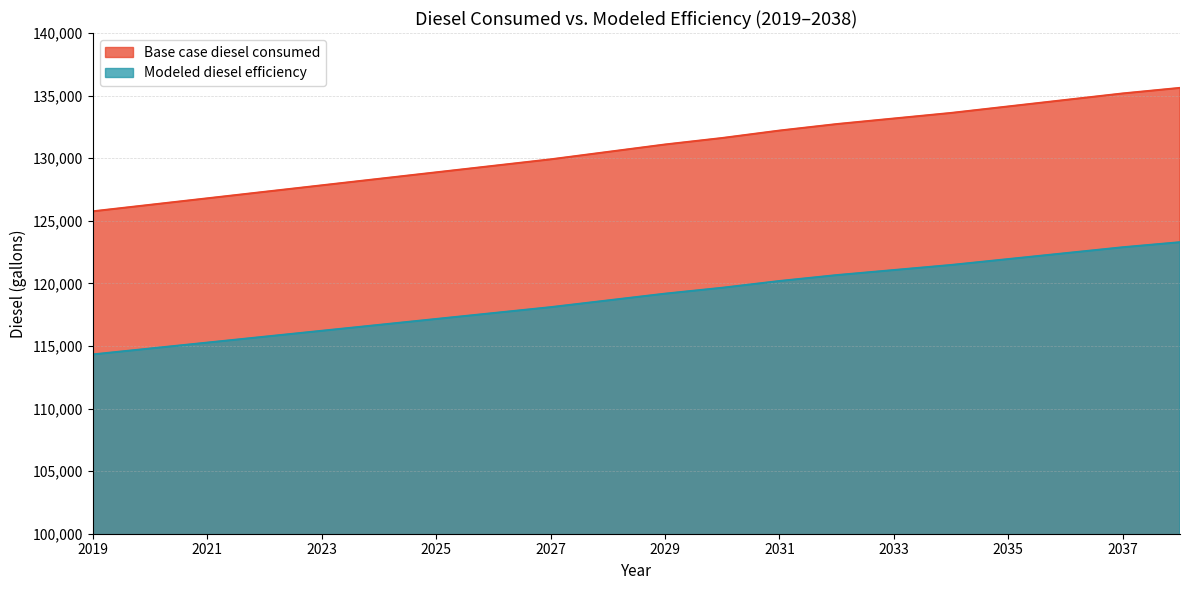

Which category has the lowest value across all series?

2019